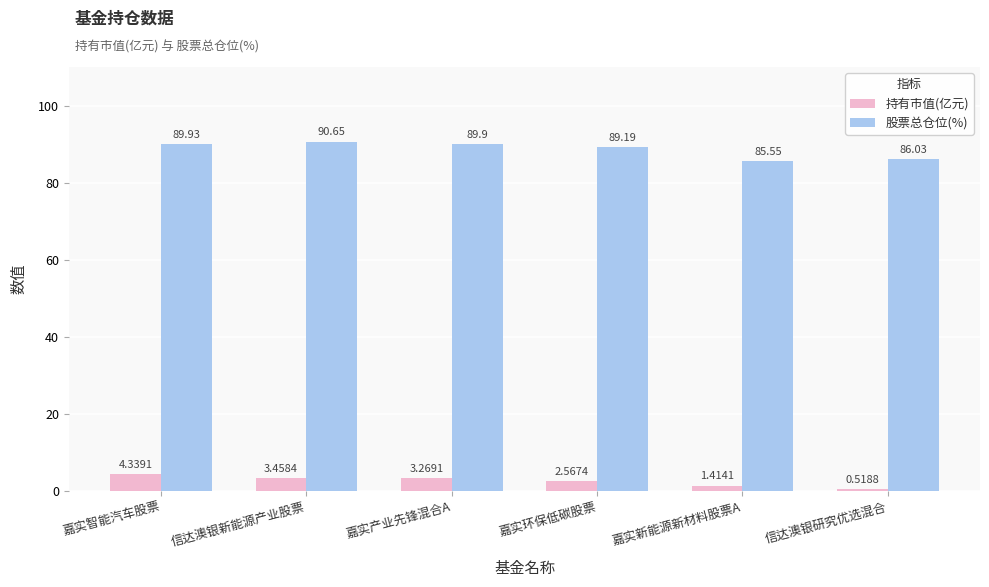

How many values in the 持有市值(亿元) series exceed 3?

3